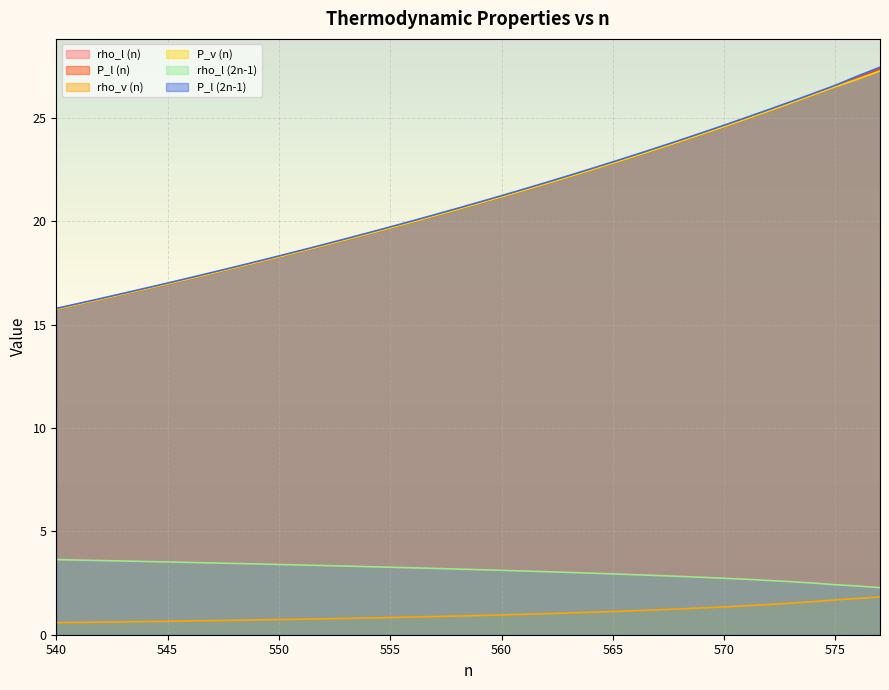

The rho_l (2n-1) series shows 5.3 at 561. True or false?

False